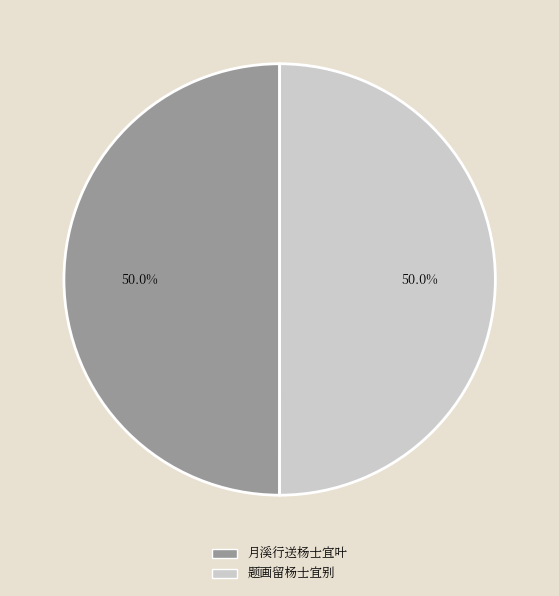

What is the ratio of the value at 题画留杨士宜别 to the value at 月溪行送杨士宜叶?

1.0